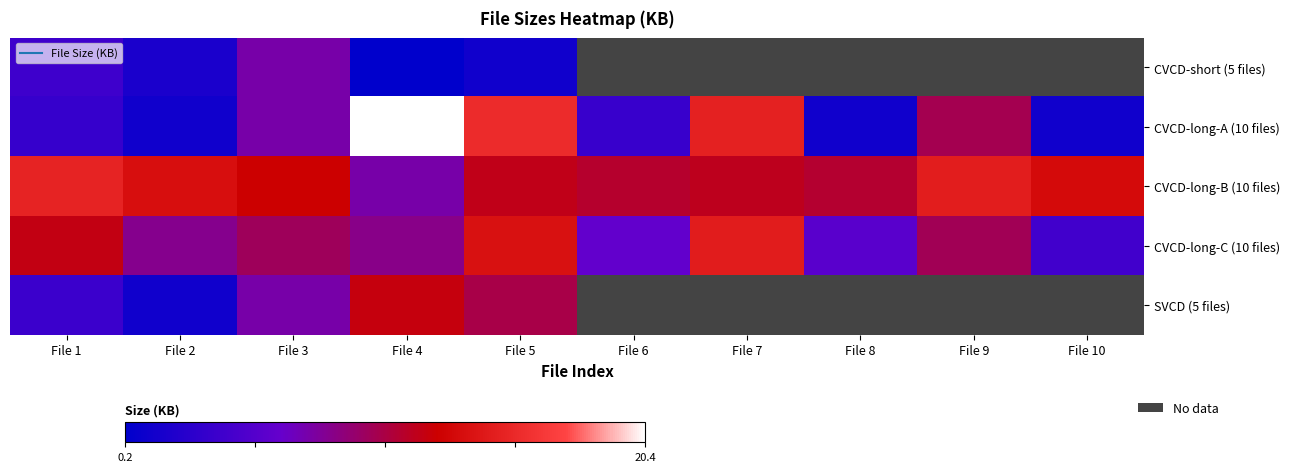

At which category does the chart reach its minimum across all series?

File 4